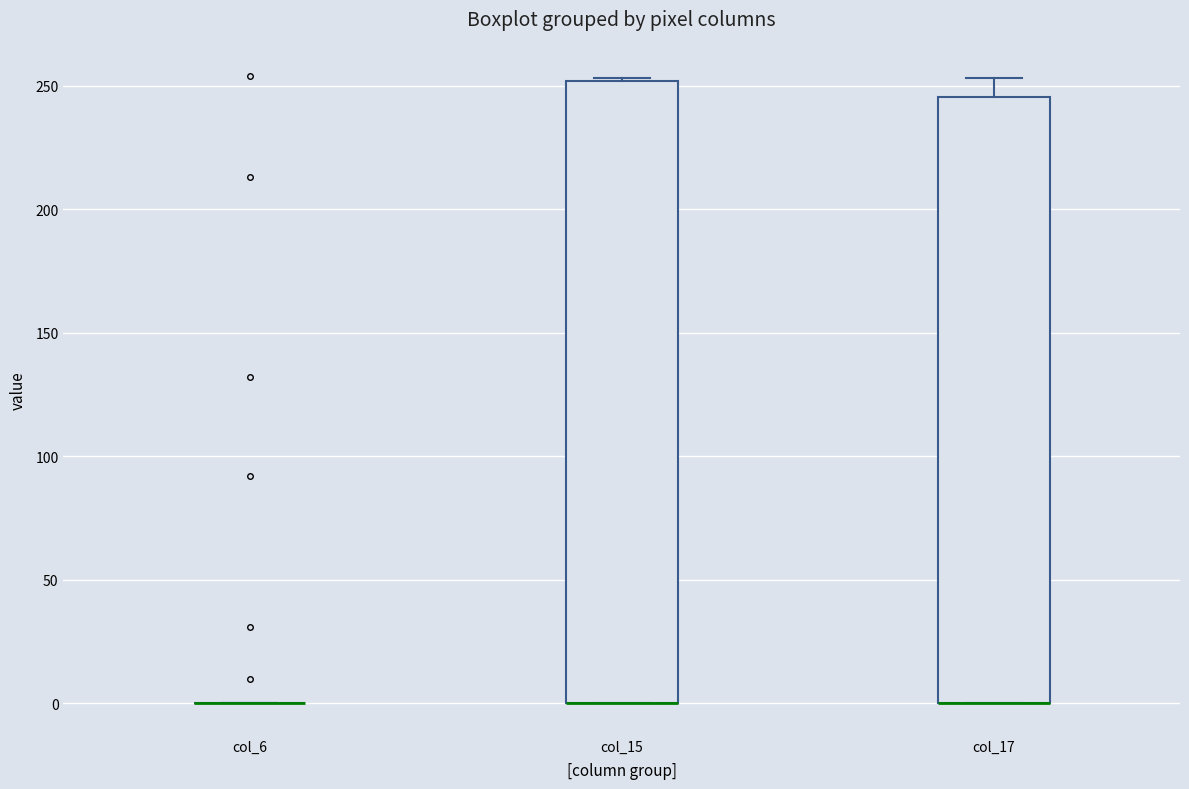

Which box is the tallest, from its lower edge to its upper edge?

col_15